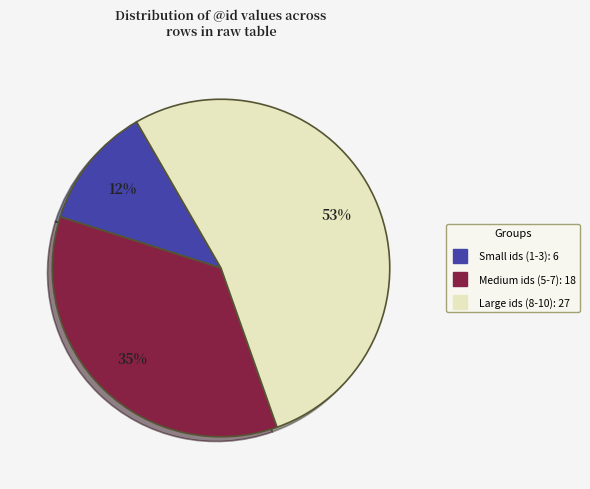

Is there any slice that represents more than half of the pie?

Yes